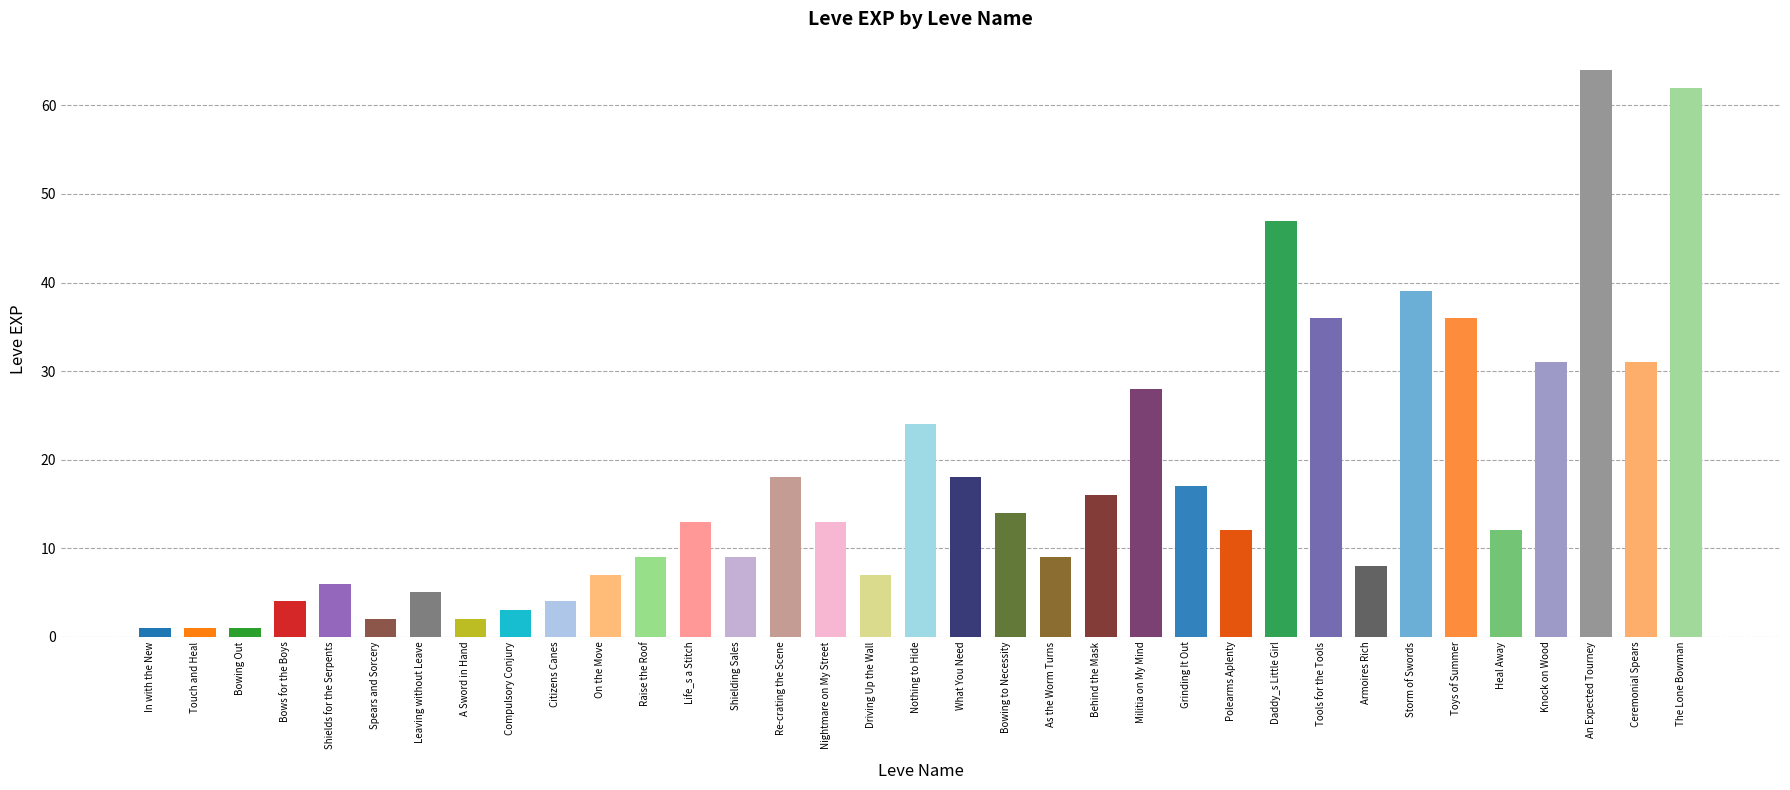

Rank the categories by value from highest to lowest.

An Expected Tourney, The Lone Bowman, Daddy_s Little Girl, Storm of Swords, Tools for the Tools, Toys of Summer, Knock on Wood, Ceremonial Spears, Militia on My Mind, Nothing to Hide, Re-crating the Scene, What You Need, Grinding It Out, Behind the Mask, Bowing to Necessity, Life_s a Stitch, Nightmare on My Street, Polearms Aplenty, Heal Away, Raise the Roof, Shielding Sales, As the Worm Turns, Armoires Rich, On the Move, Driving Up the Wall, Shields for the Serpents, Leaving without Leave, Bows for the Boys, Citizens Canes, Compulsory Conjury, Spears and Sorcery, A Sword in Hand, In with the New, Touch and Heal, Bowing Out